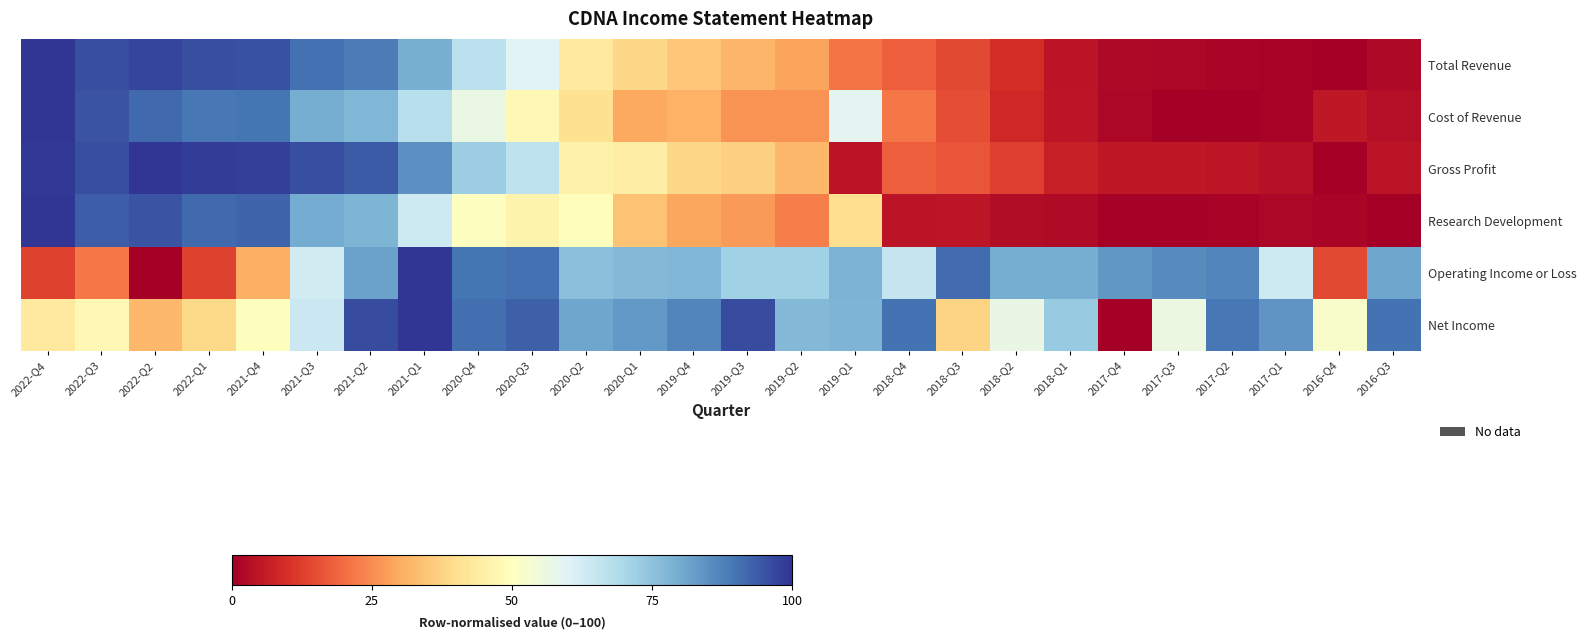

What is the maximum value shown in the chart?

100.0